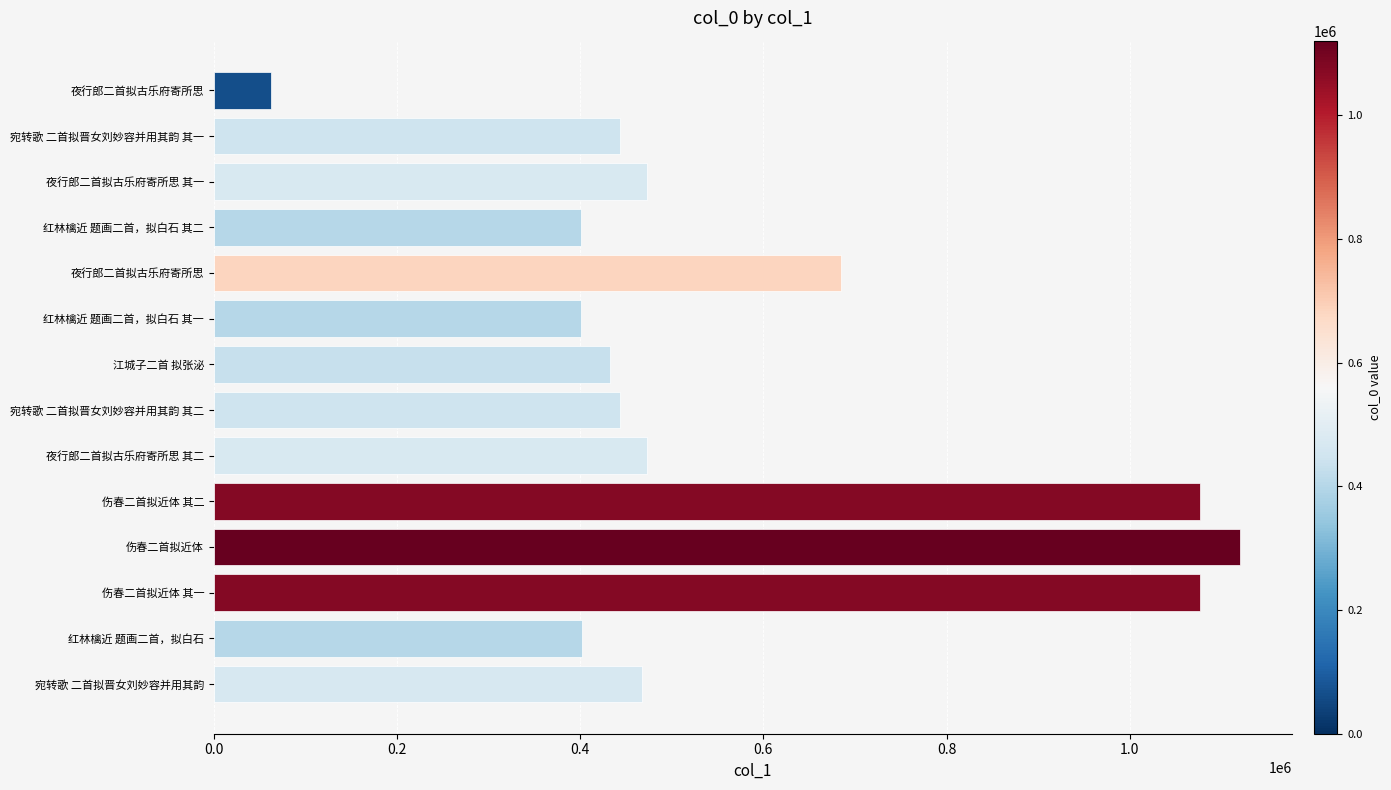

How many bars are there in total?

14